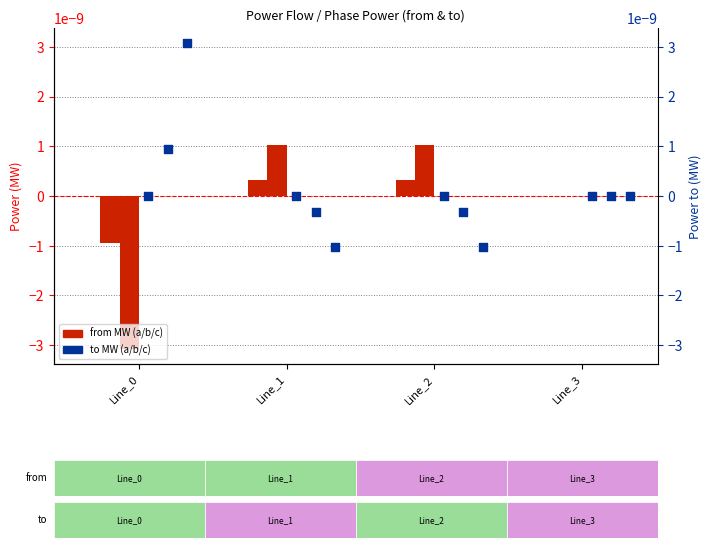

Which series reaches the minimum Y coordinate?

pf_p_c_from_mw